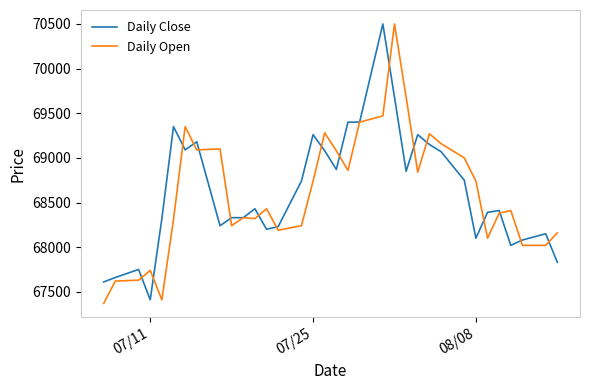

What is the sum of all Daily Open values?

2332480